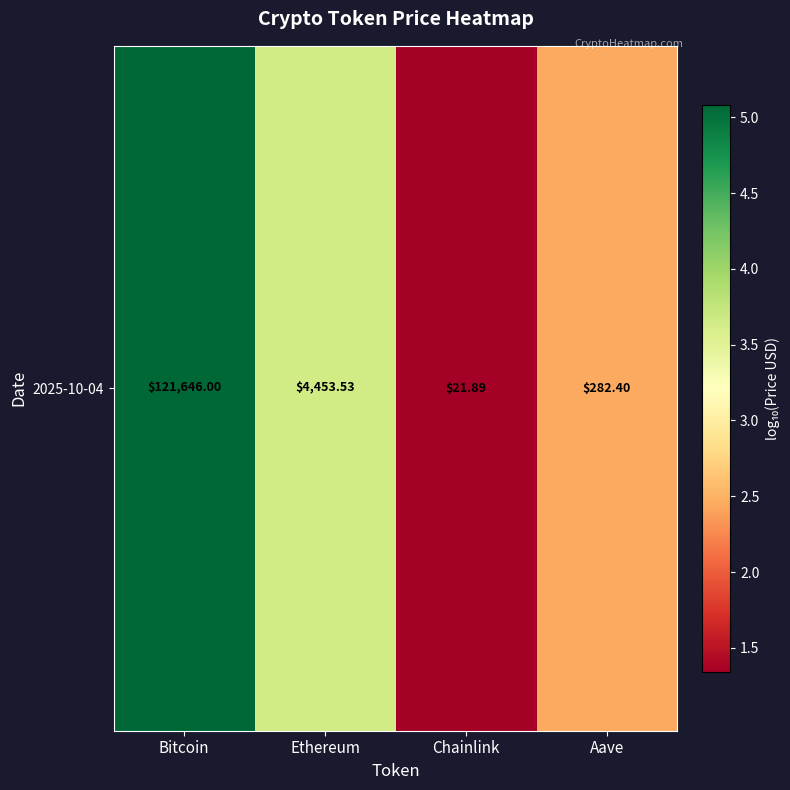

Is it true that the value at Bitcoin is 5.1?

True